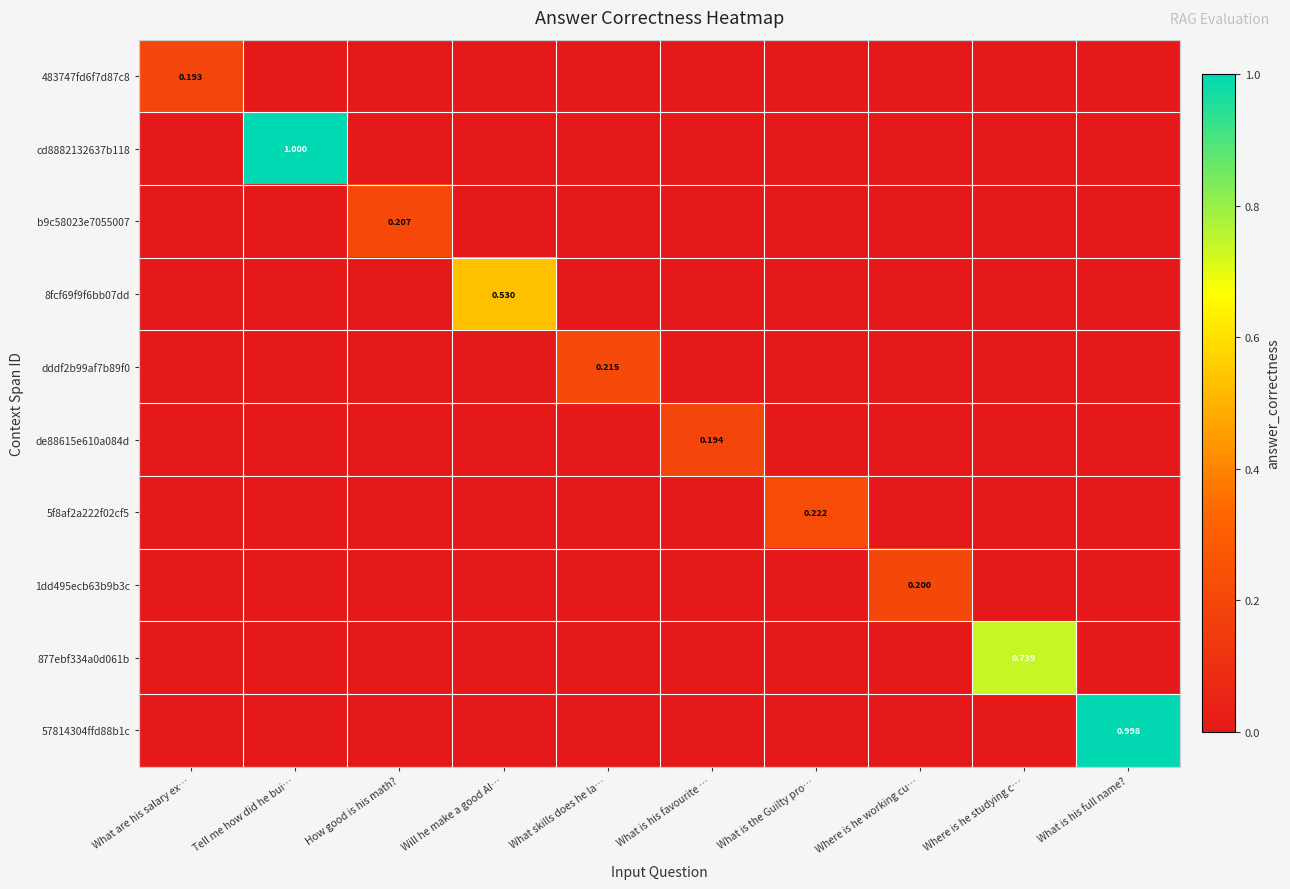

Rank the series at Where is he working cu… from lowest to highest value.

483747fd6f7d87c8, cd8882132637b118, b9c58023e7055007, 8fcf69f9f6bb07dd, dddf2b99af7b89f0, de88615e610a084d, 5f8af2a222f02cf5, 877ebf334a0d061b, 57814304ffd88b1c, 1dd495ecb63b9b3c